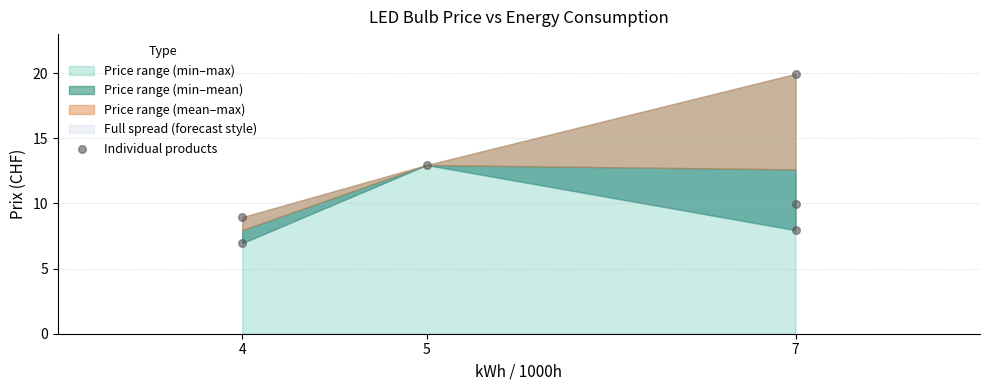

What is the average Y value?

11.1